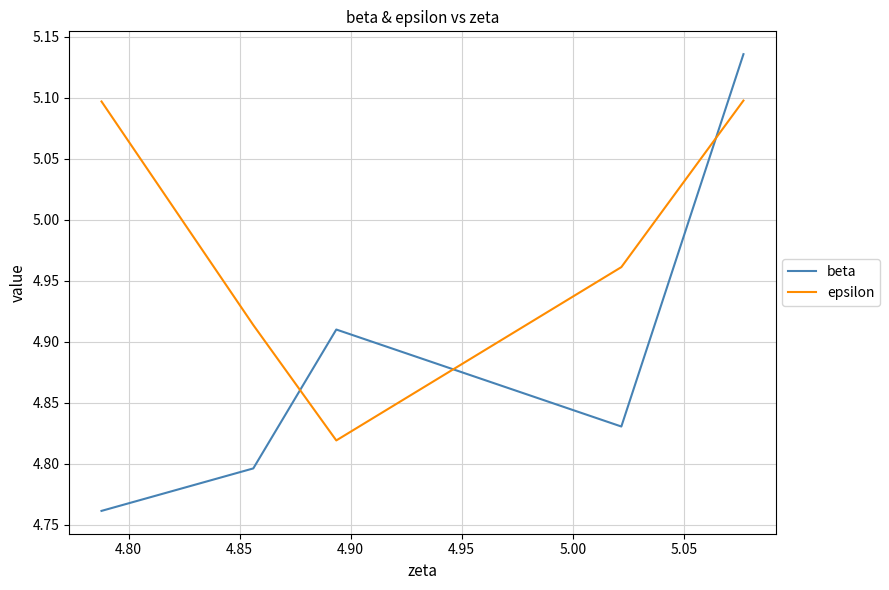

Rank the series by their maximum value, from lowest to highest.

epsilon, beta